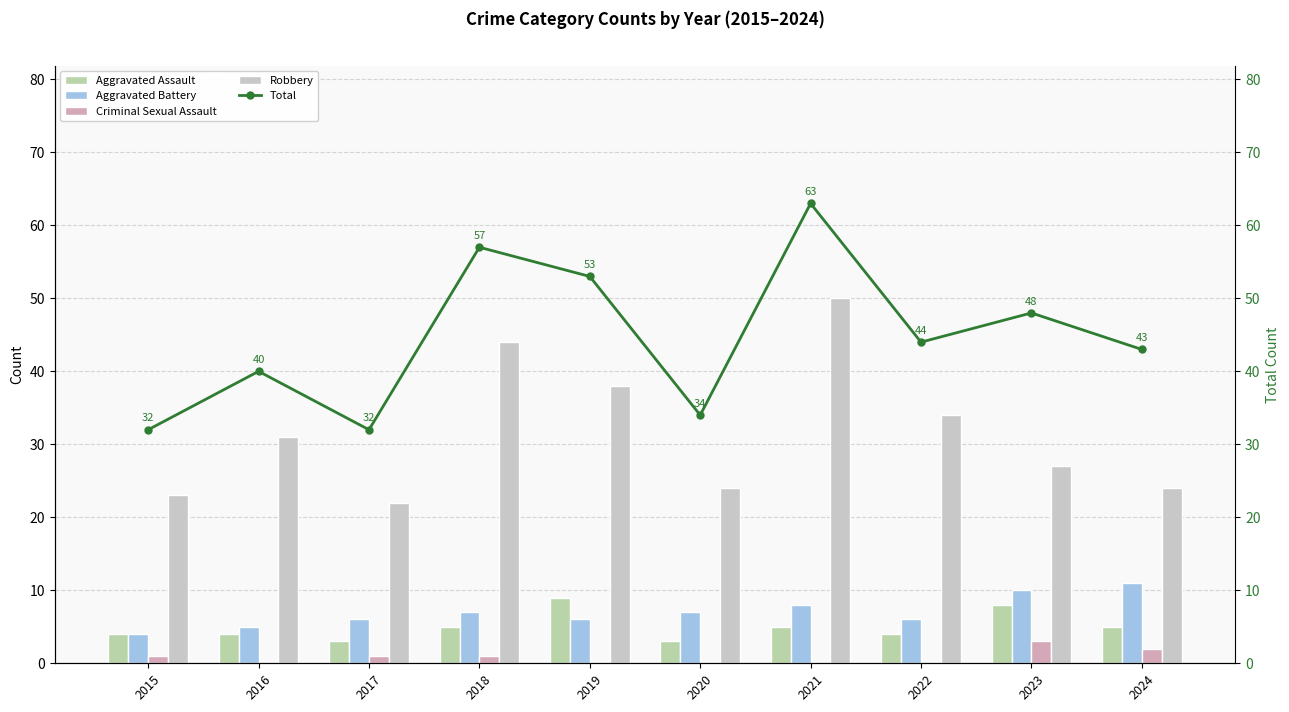

Which series has the widest spread of values?

Total